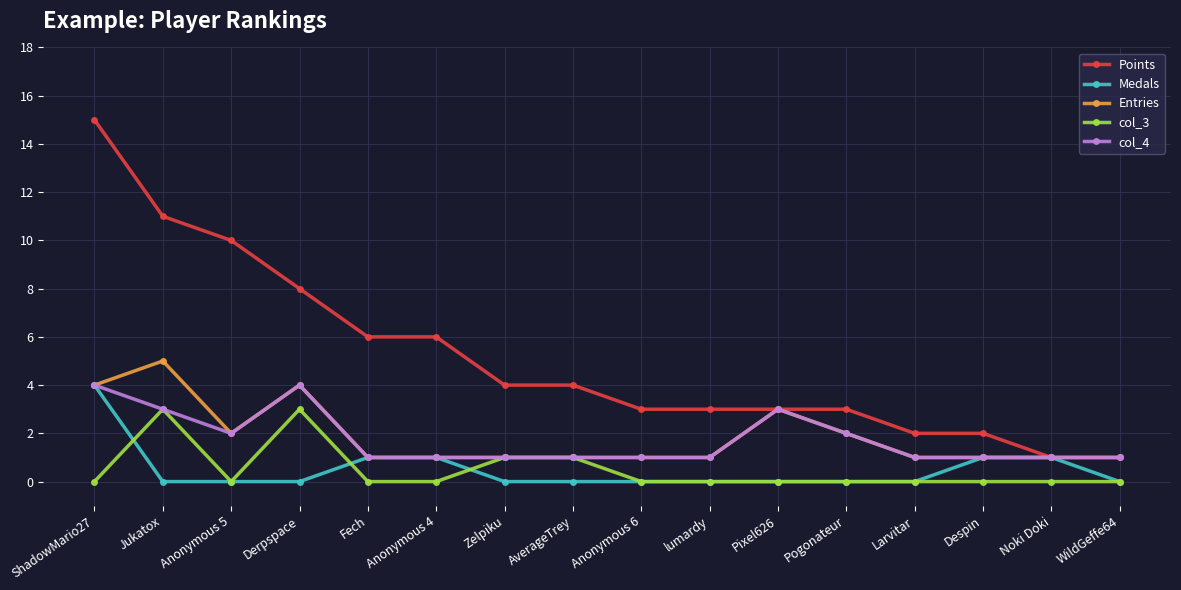

Which series changed the most between Anonymous 4 and Despin?

Points